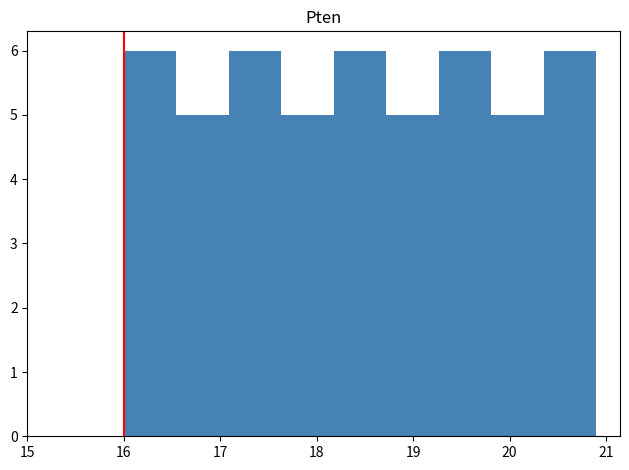

Reading left to right, transcribe this chart: for each bar, give the range it covers on the x-axis and its height. Neither the bar edges nor the heights are printed on the chart, so give them approximately, as read against the axes.

16.0 to 16.5: 6
16.5 to 17.1: 5
17.1 to 17.6: 6
17.6 to 18.2: 5
18.2 to 18.7: 6
18.7 to 19.3: 5
19.3 to 19.8: 6
19.8 to 20.4: 5
20.4 to 20.9: 6